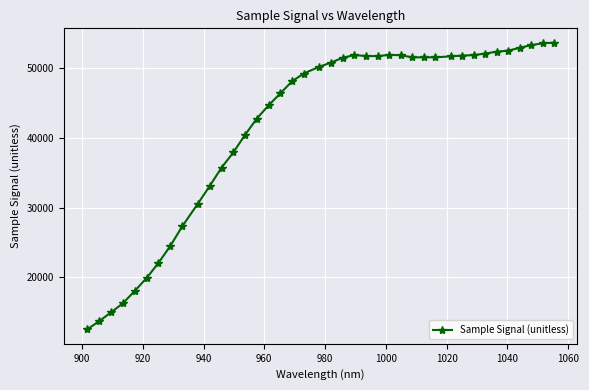

What is the average value?

41758